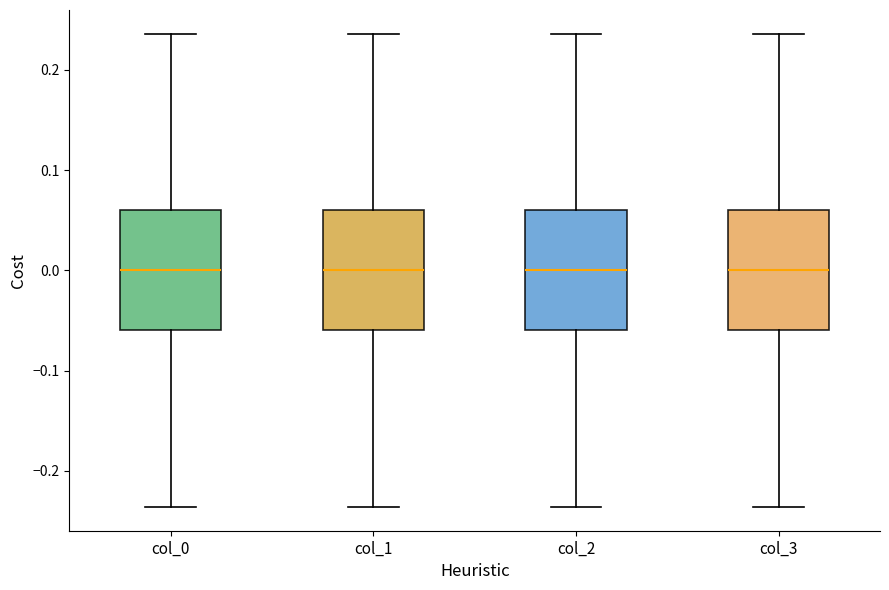

Reading left to right, read every box against the y-axis: the position of its median line, the range the box covers, and the ends of its whiskers. The values are not printed on the chart, so give them approximately, as read against the axis.

col_0: median 0.00, box -0.06 to 0.06, whiskers -0.24 to 0.24
col_1: median 0.00, box -0.06 to 0.06, whiskers -0.24 to 0.24
col_2: median 0.00, box -0.06 to 0.06, whiskers -0.24 to 0.24
col_3: median 0.00, box -0.06 to 0.06, whiskers -0.24 to 0.24